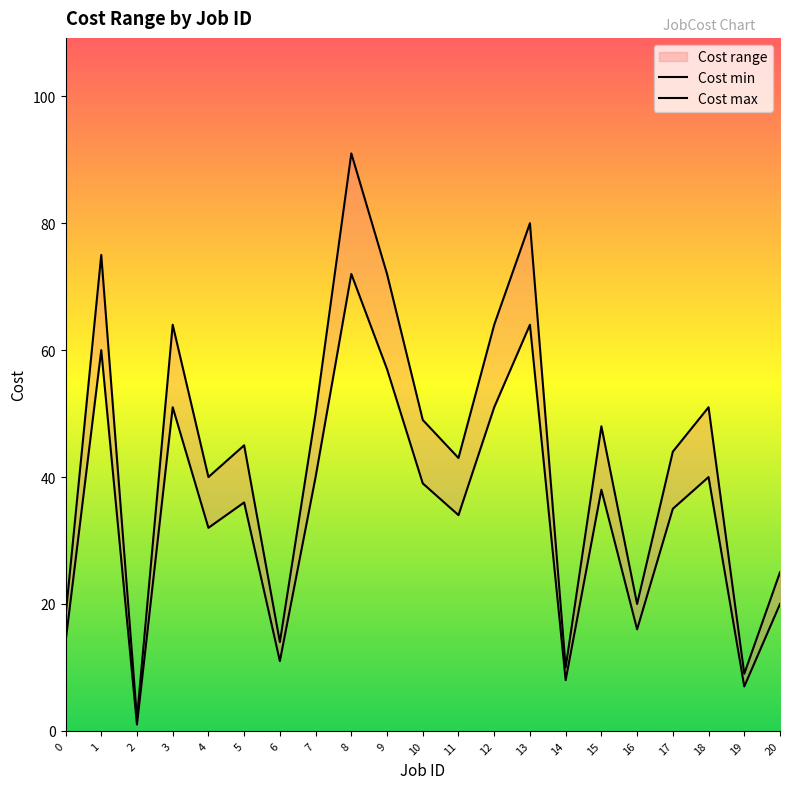

True or false: Cost min and Cost max intersect in this chart.

False